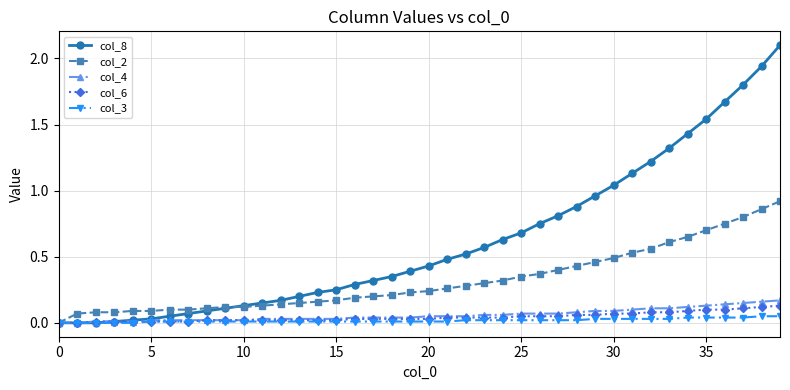

Which series has the largest range (max minus min)?

col_8